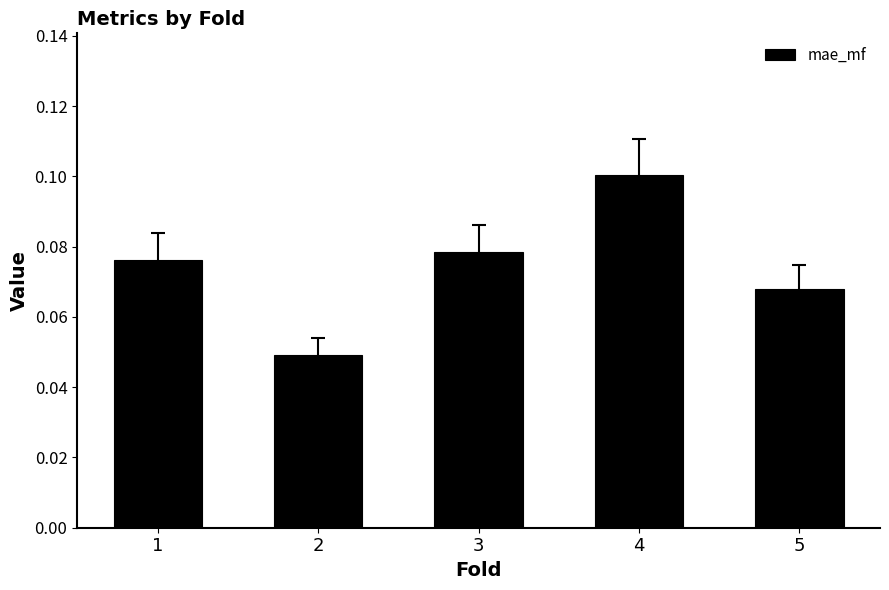

At which label is the value closest to 0?

2